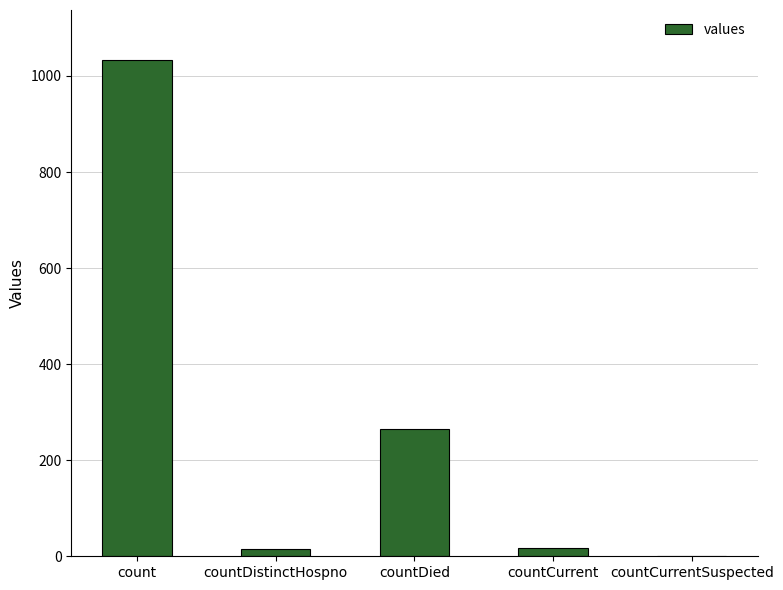

What is the sum of the values at countDied and count?

1300